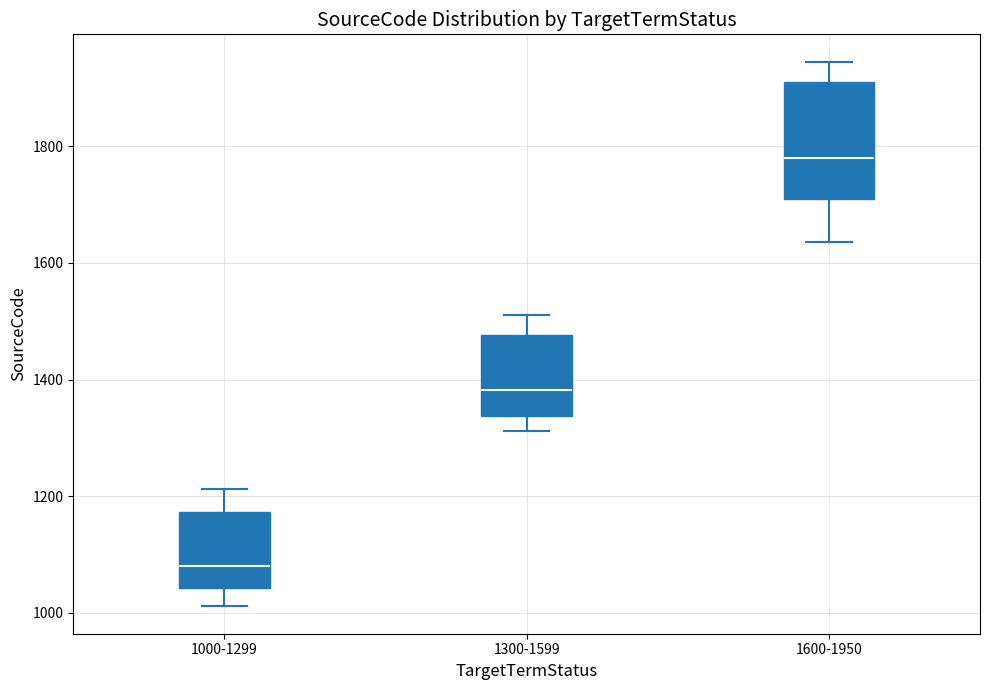

Reading left to right, read every box against the y-axis: the position of its median line, the range the box covers, and the ends of its whiskers. The values are not printed on the chart, so give them approximately, as read against the axis.

1000-1299: median 1080, box 1040 to 1180, whiskers 1020 to 1220
1300-1599: median 1380, box 1340 to 1480, whiskers 1320 to 1520
1600-1950: median 1780, box 1700 to 1920, whiskers 1640 to 1940